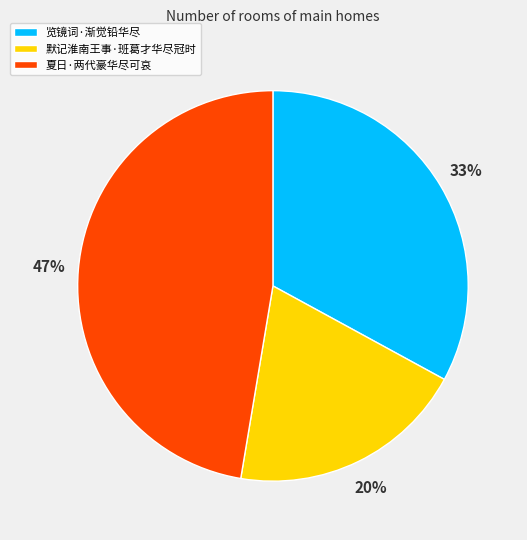

Between 夏日·两代豪华尽可哀 and 默记淮南王事·班葛才华尽冠时, which is larger?

夏日·两代豪华尽可哀